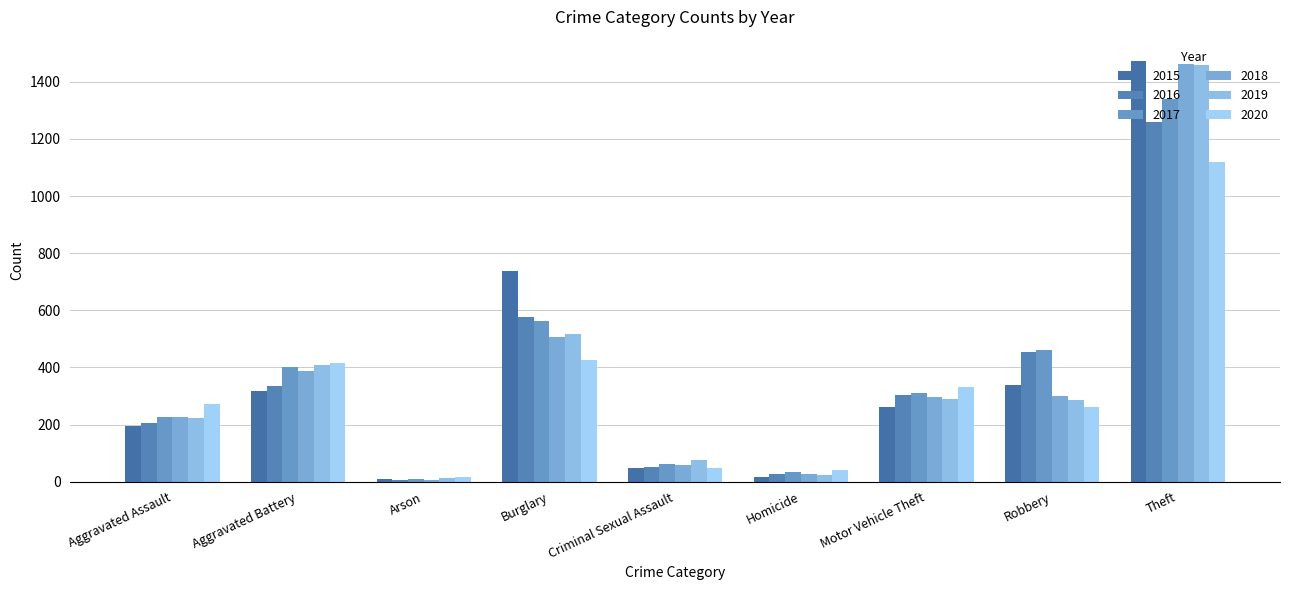

At how many categories does at least one series exceed 658?

2